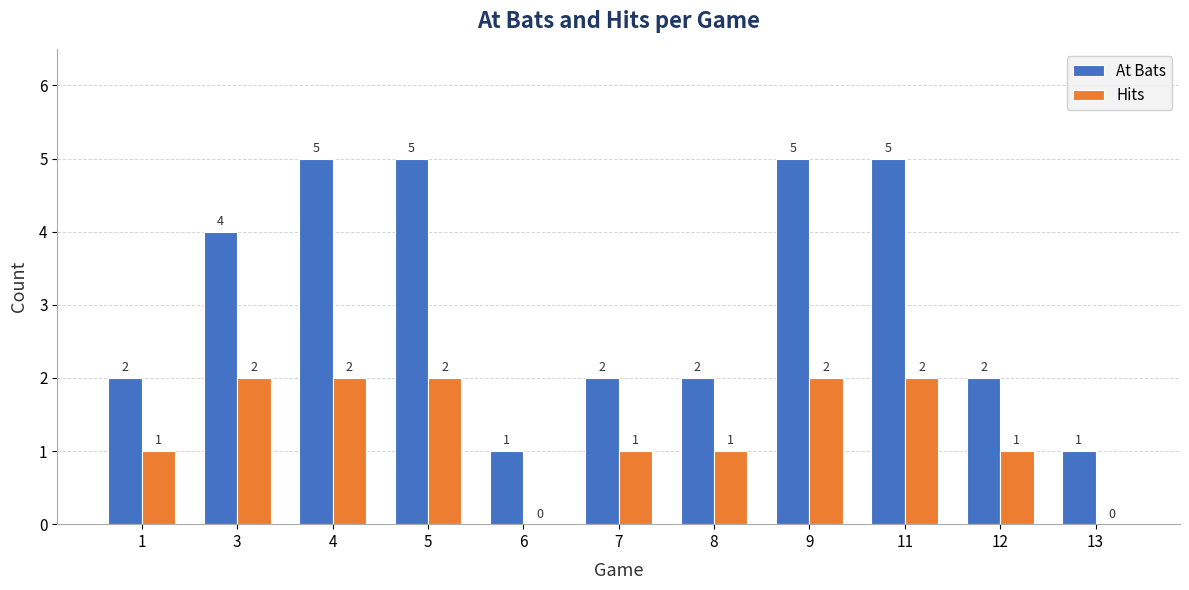

What are all the series names shown in the legend?

At Bats, Hits